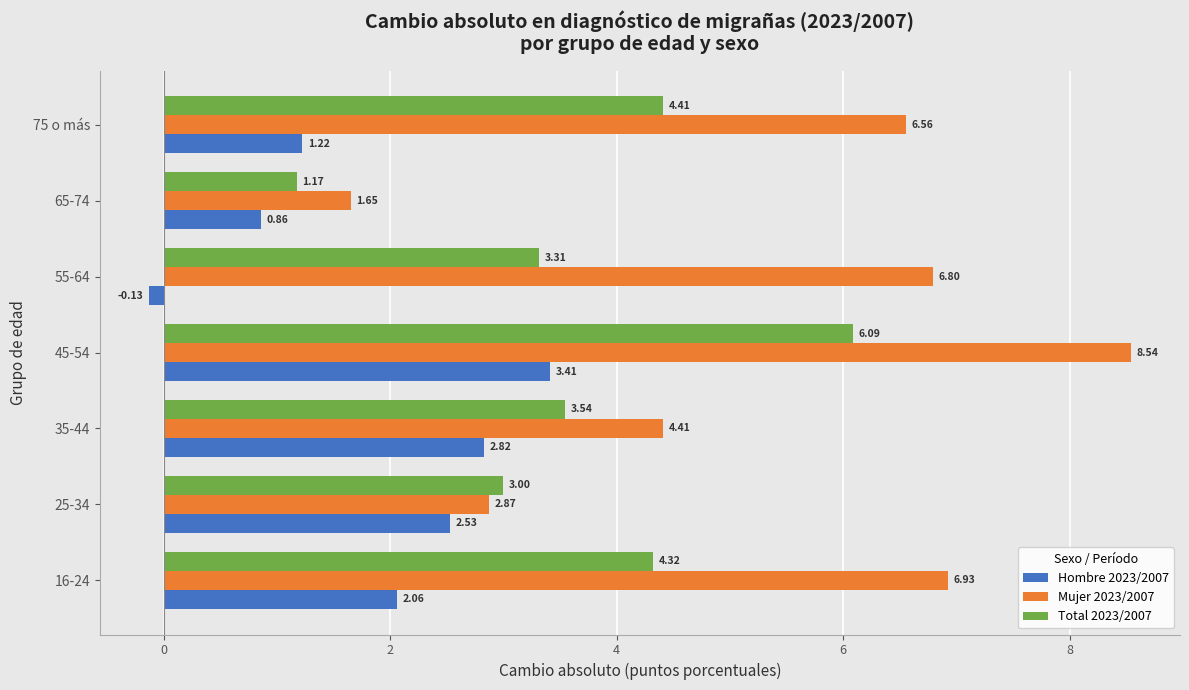

What is the spread (max minus min) of values at 25-34?

0.5